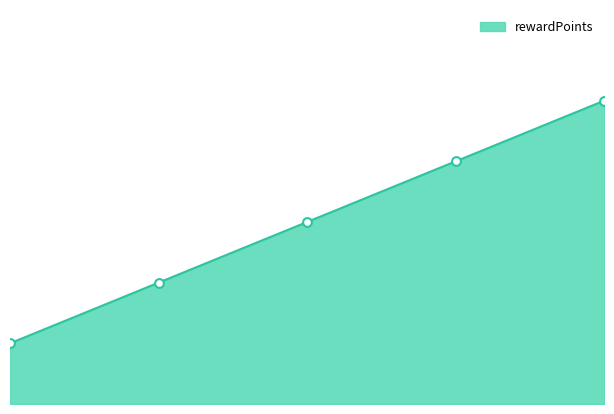

Approximately how many times larger is the value at 500 compared to 200?

2.5